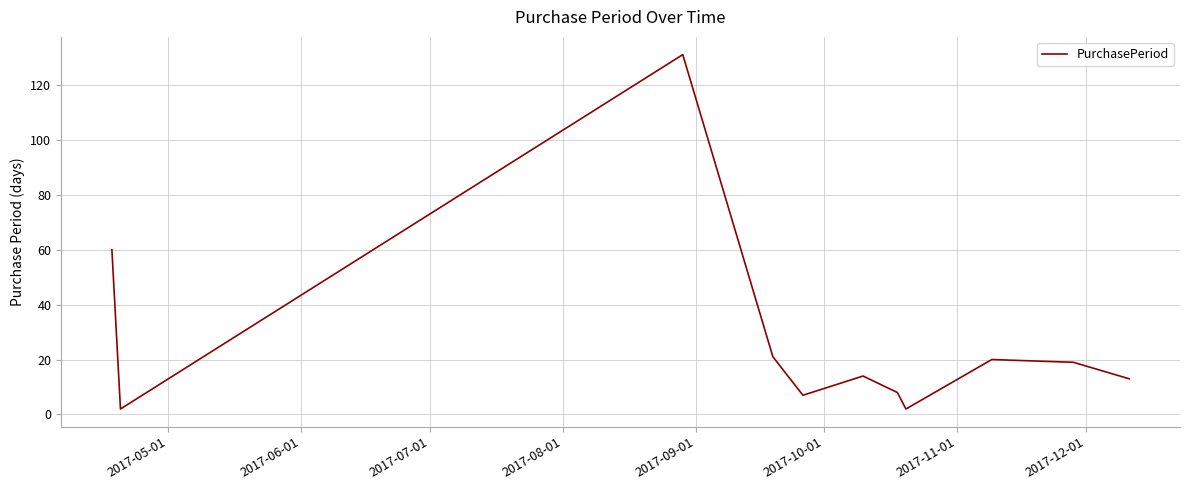

What is the greatest value displayed?

131